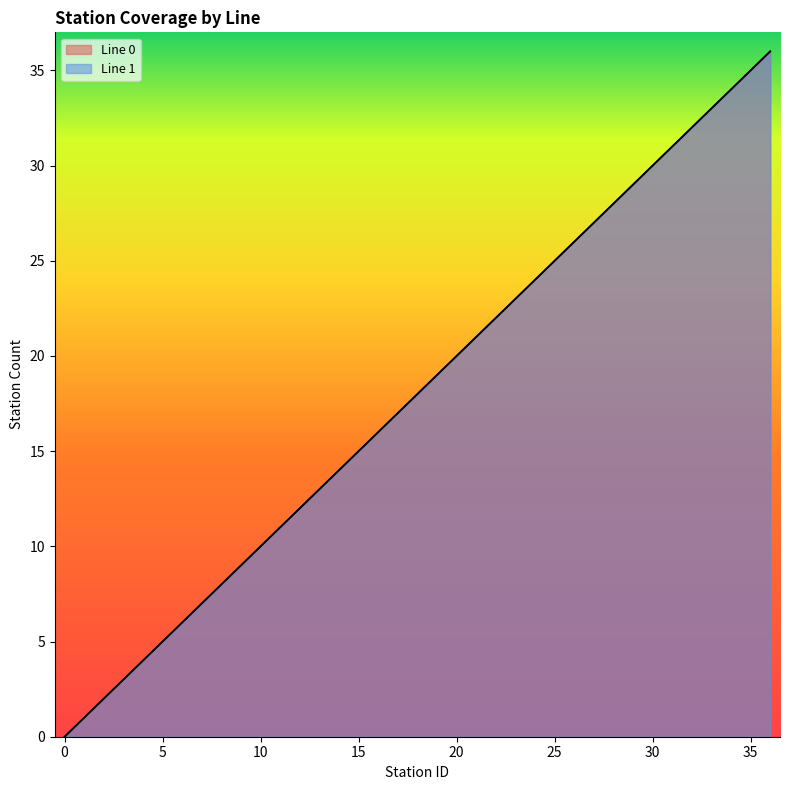

Is it true that Line 0 equals 5 at 12?

False